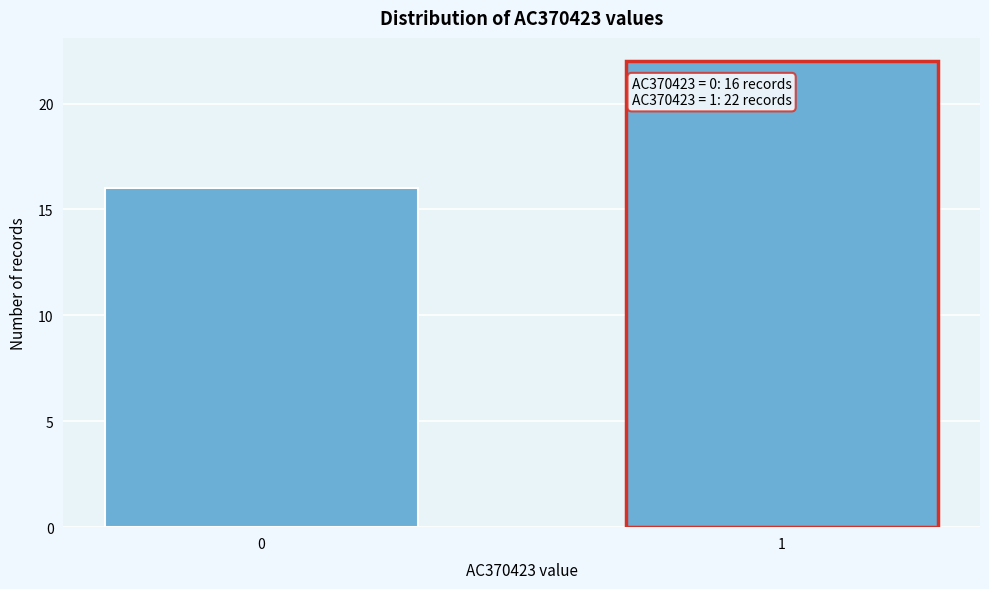

Reading right to left, list all the values displayed in this chart.

1=22	0=16